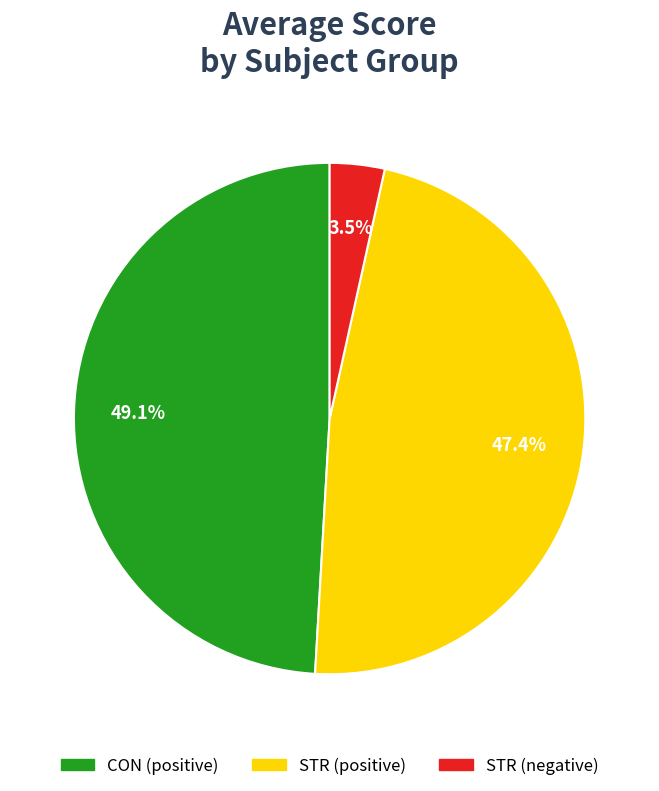

To the nearest percent, what is the difference between the largest and smallest slice percentages?

46%